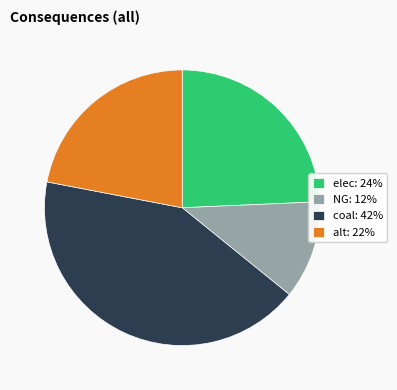

What is the ratio of the value at alt to the value at NG?

1.9